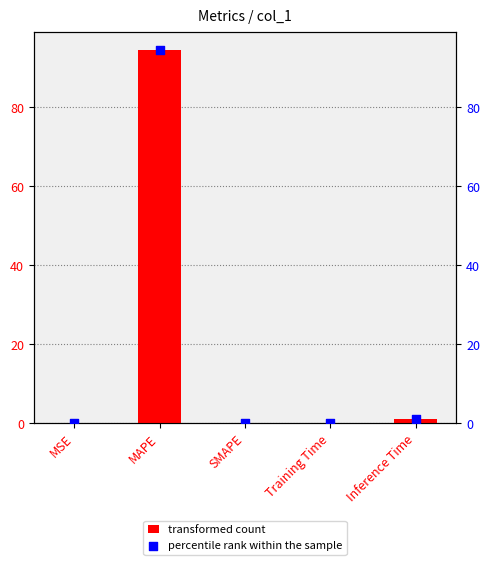

What is the total value across all series at MSE?

0.1